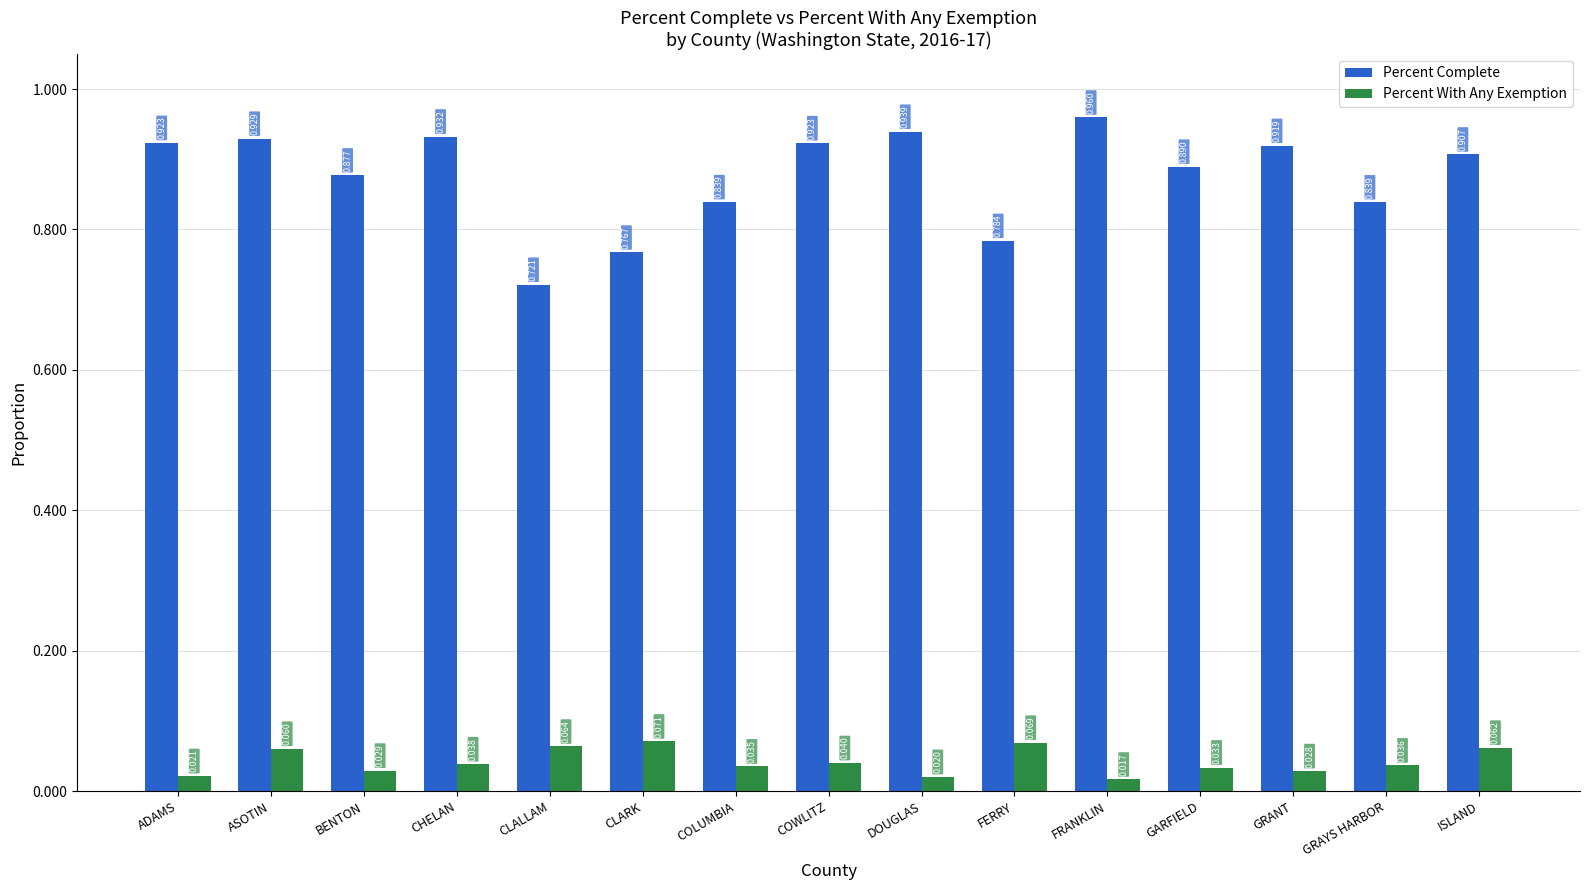

List the series in order of their overall mean, lowest first.

Percent With Any Exemption, Percent Complete